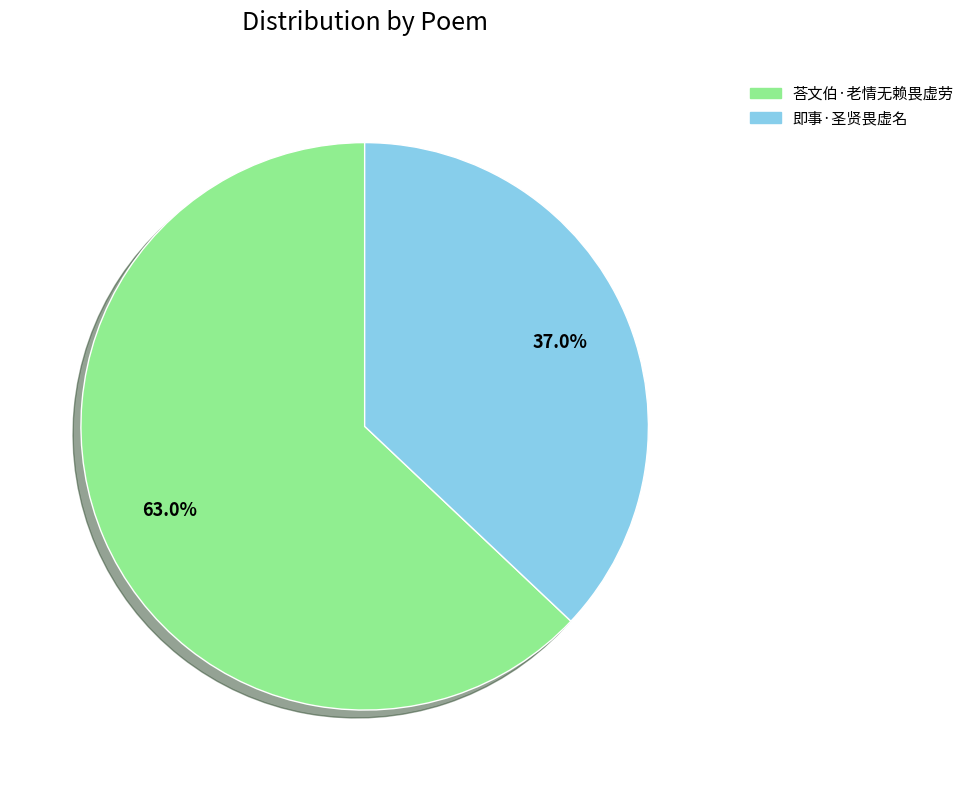

Rank the categories by value from lowest to highest.

即事·圣贤畏虚名, 荅文伯·老情无赖畏虚劳